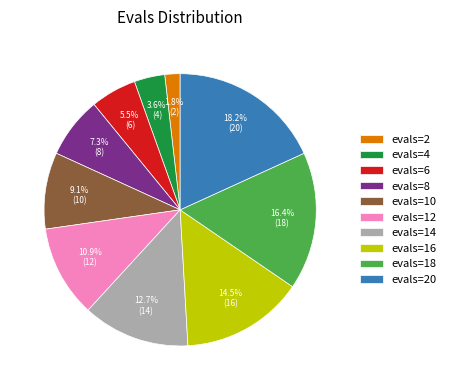

What is the ratio of the value at evals=4 to the value at evals=6?

0.7